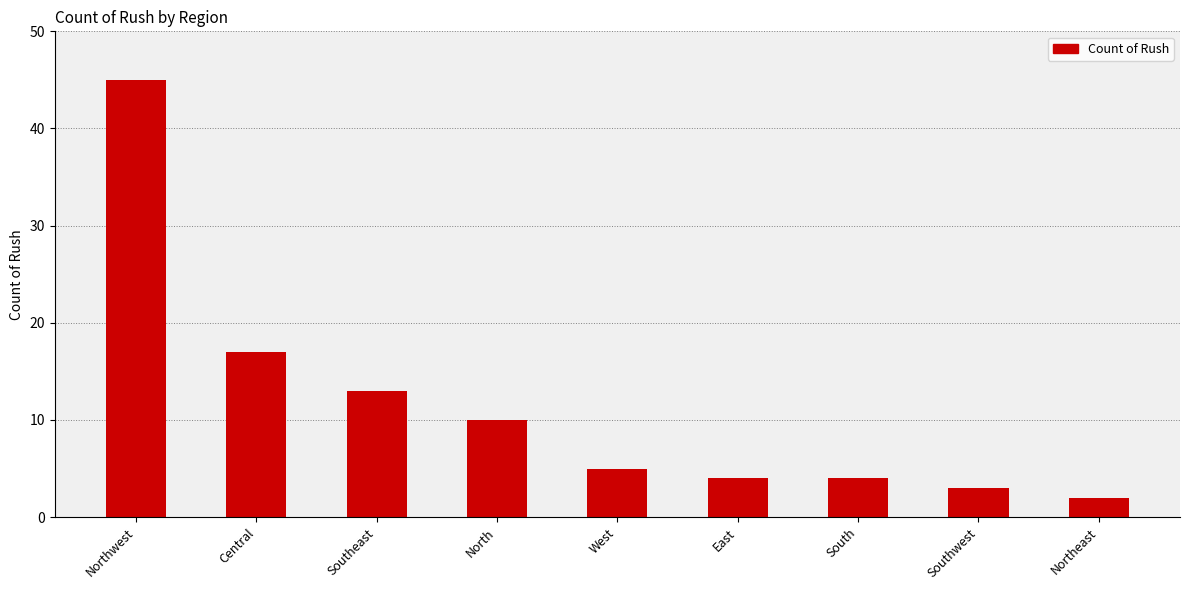

Reading right to left, transcribe all the data shown in this chart.

2	3	4	4	5	10	13	17	45